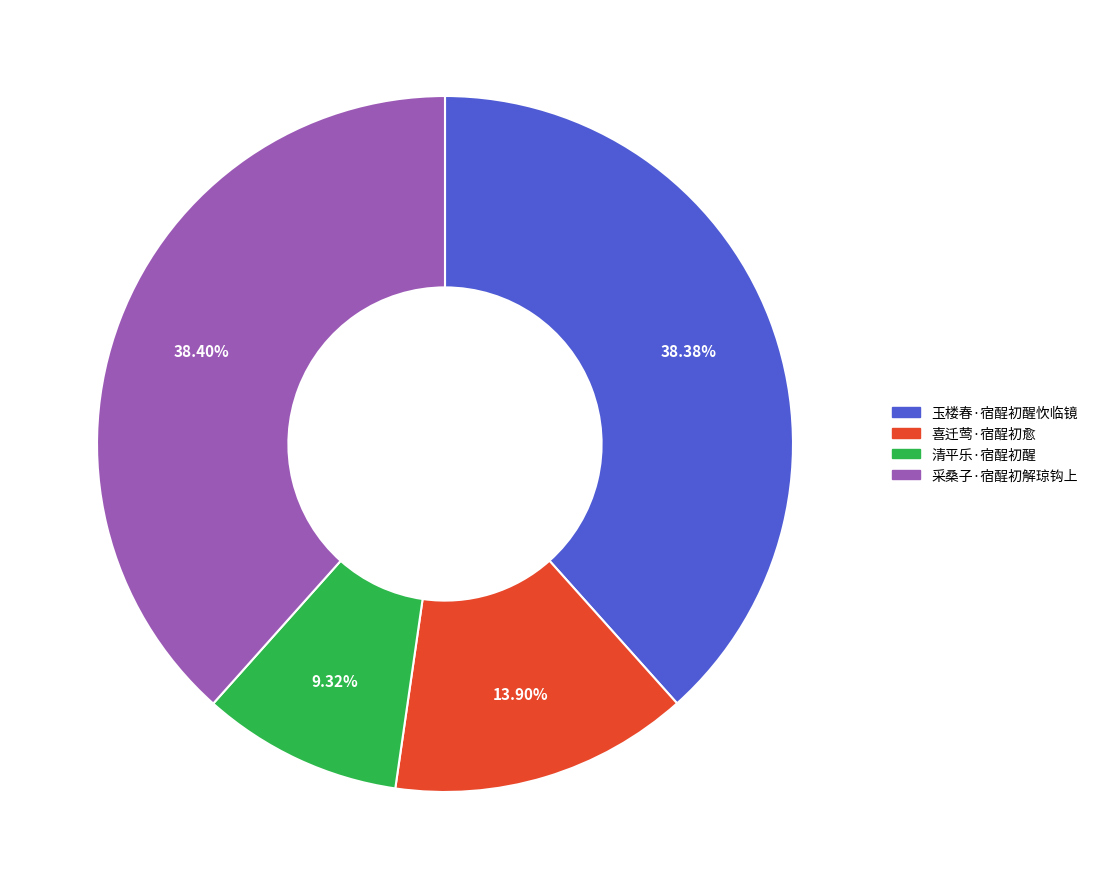

Which category has the smallest portion of the pie?

清平乐·宿酲初醒